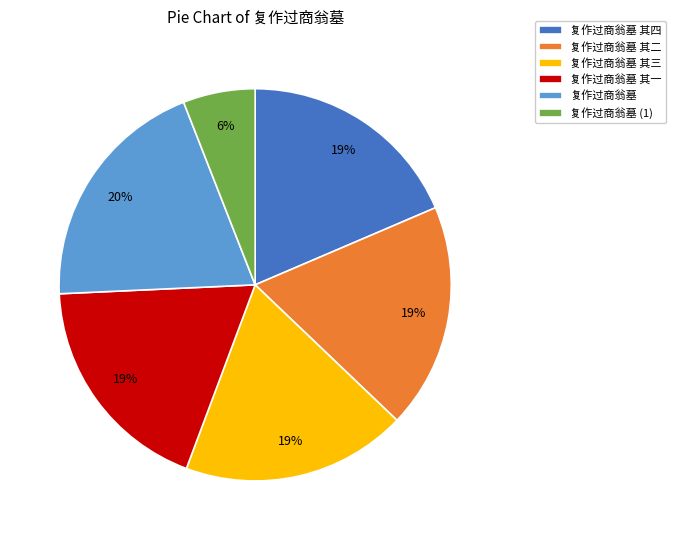

What is the largest slice in the pie chart?

复作过商翁墓